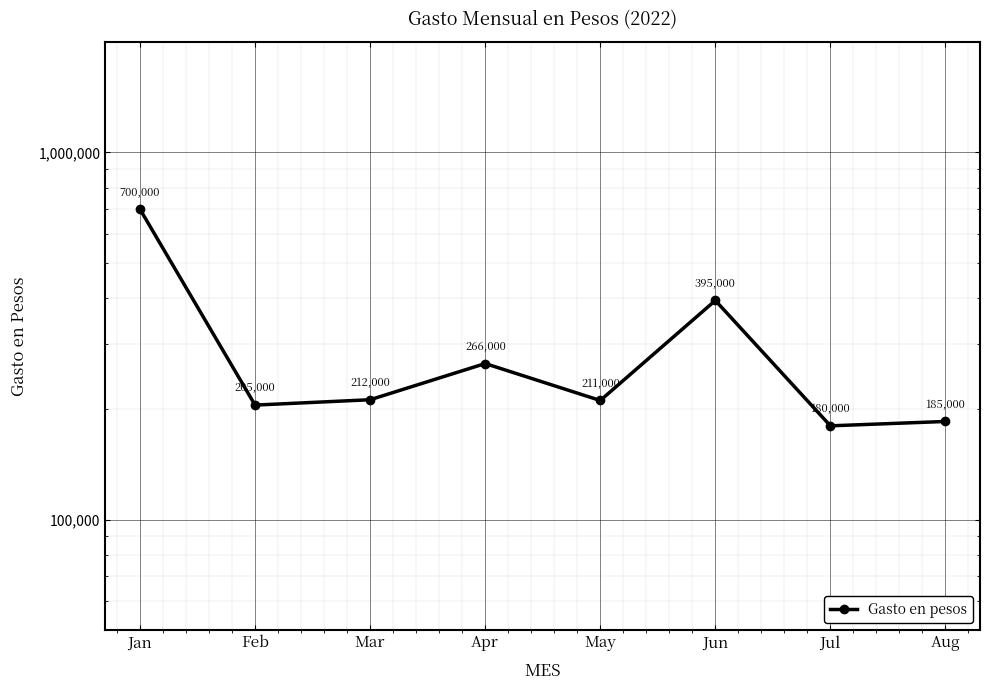

How many points are higher than both their immediate neighbors (excluding endpoints)?

2